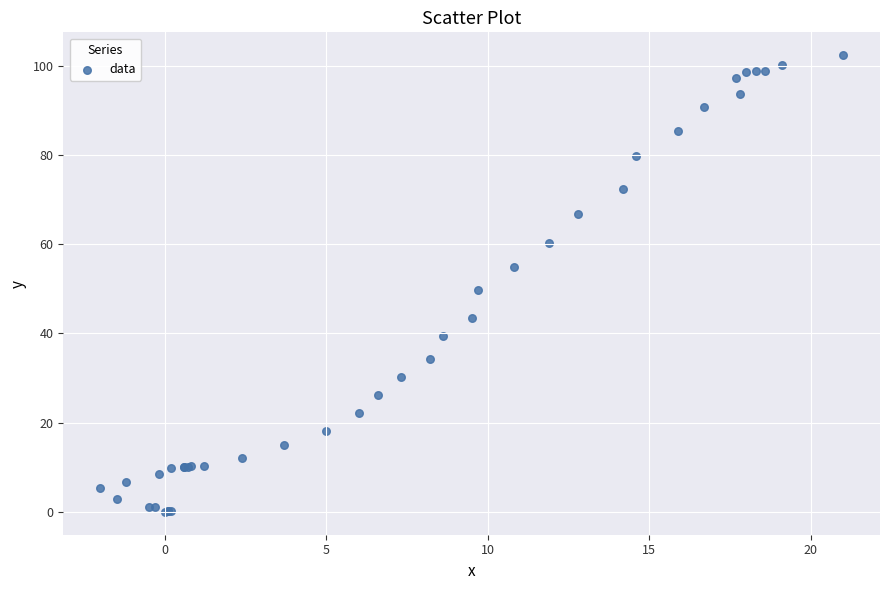

What Y value in the scatter plot is closest to 51?

49.7